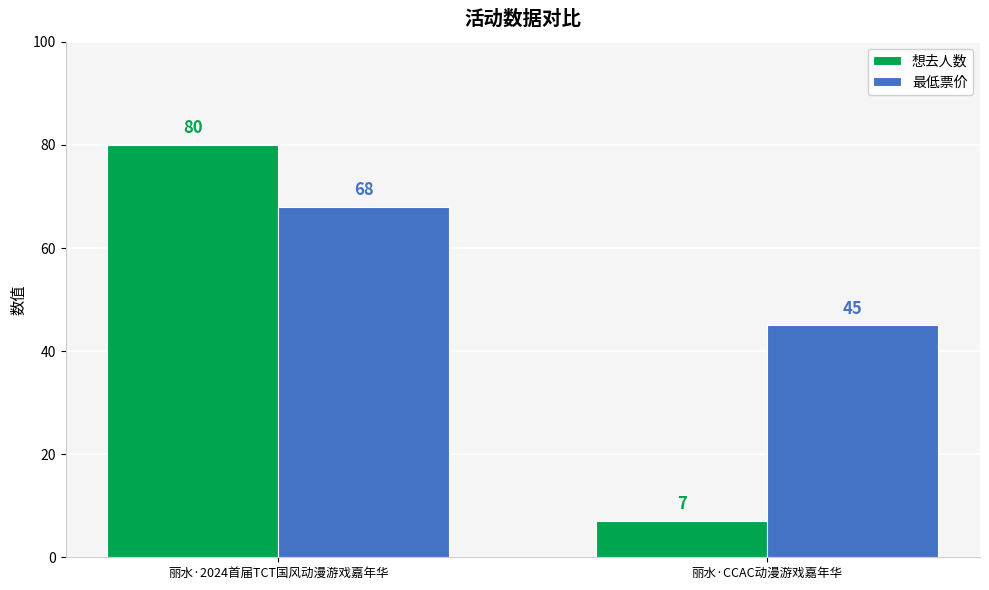

What is the label of the 1st bar from the left?

丽水·2024首届TCT国风动漫游戏嘉年华